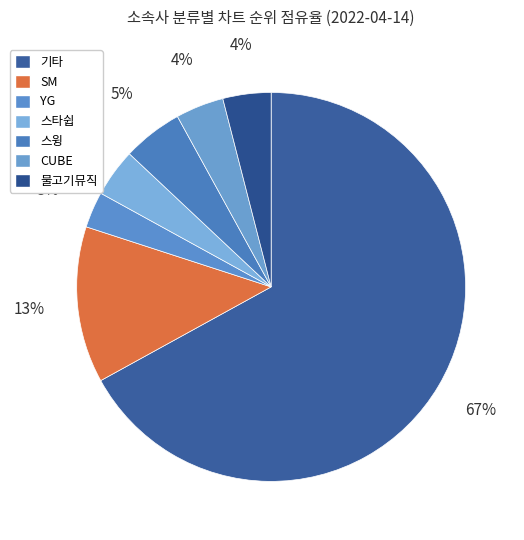

How many slices are in this pie chart?

7